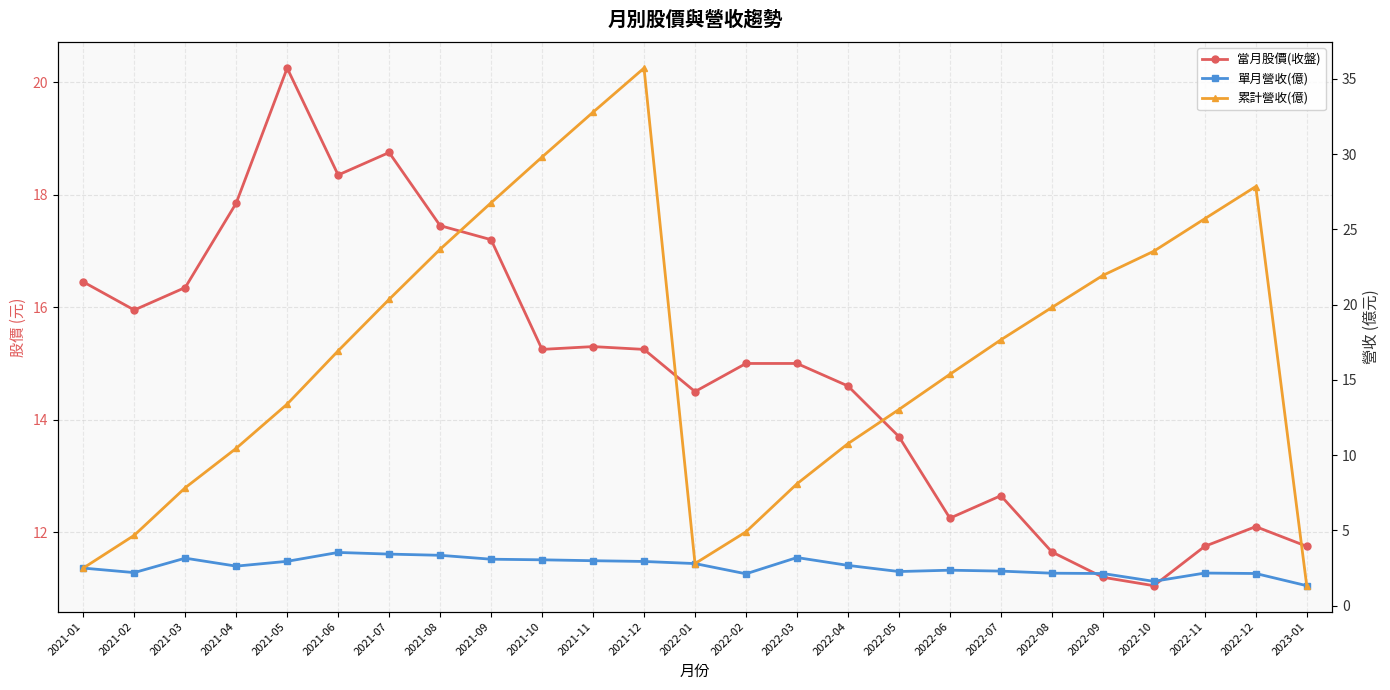

What is the label of the 17th point from the left?

2022-05